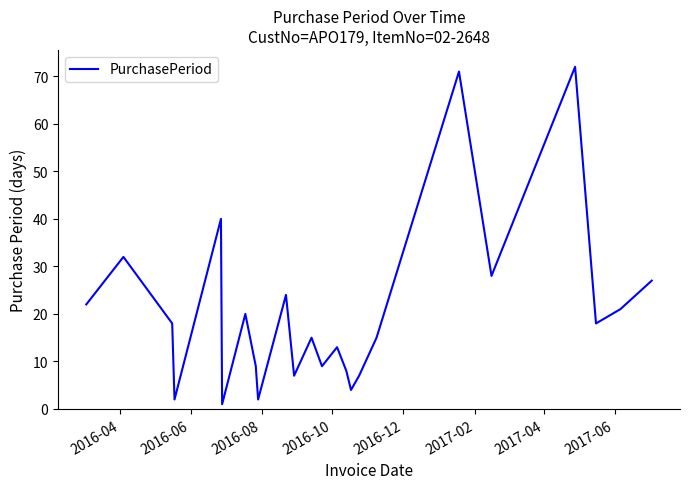

What is the maximum value shown in the chart?

72